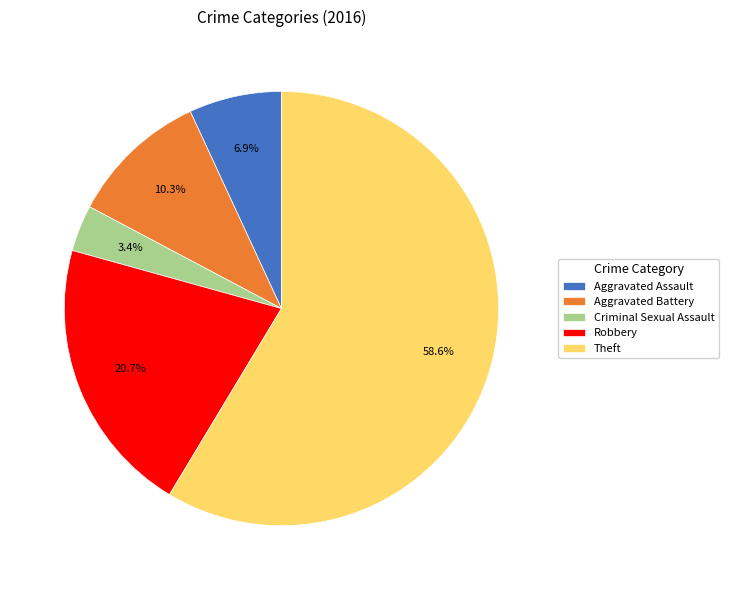

What is the ratio of the value at Aggravated Assault to the value at Criminal Sexual Assault?

2.0